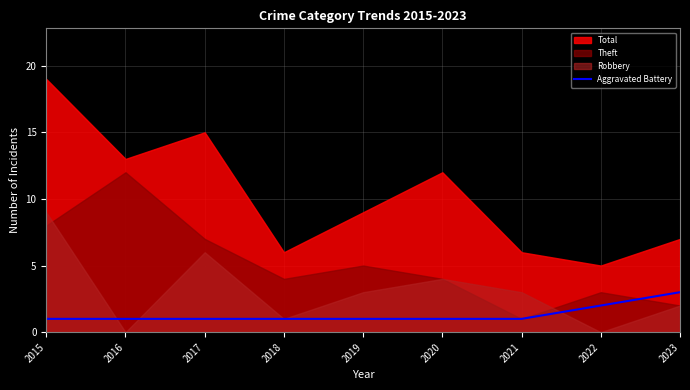

True or false: the data shows 2 at 2018.

False